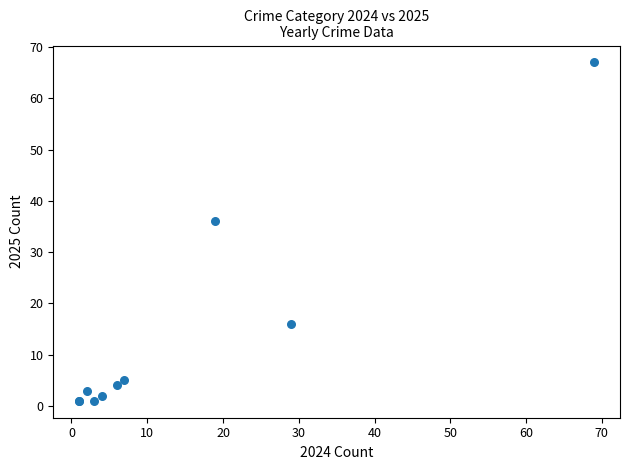

What Y value in the scatter plot is closest to 34?

36